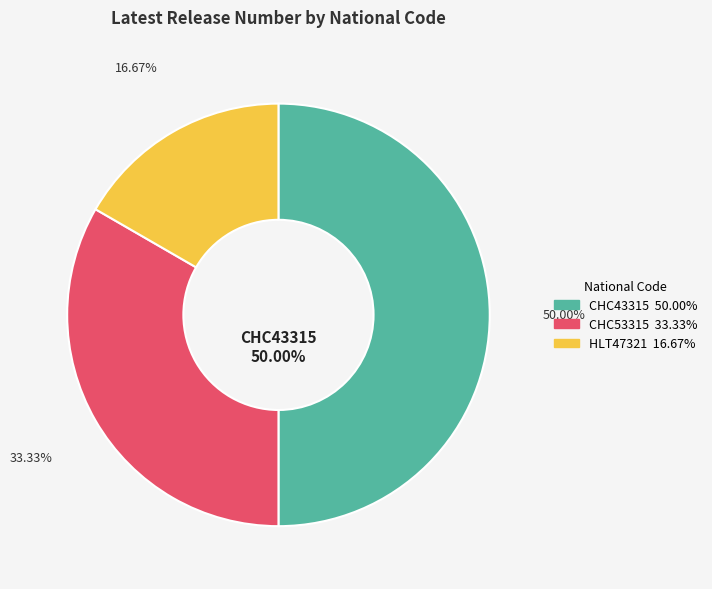

Which slice is the largest?

CHC43315